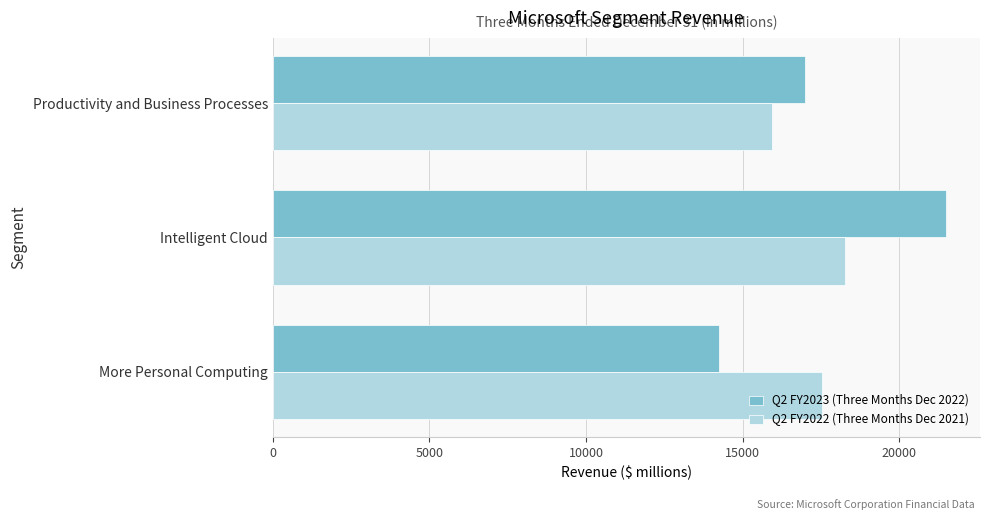

What is the total value across all series at More Personal Computing?

31767